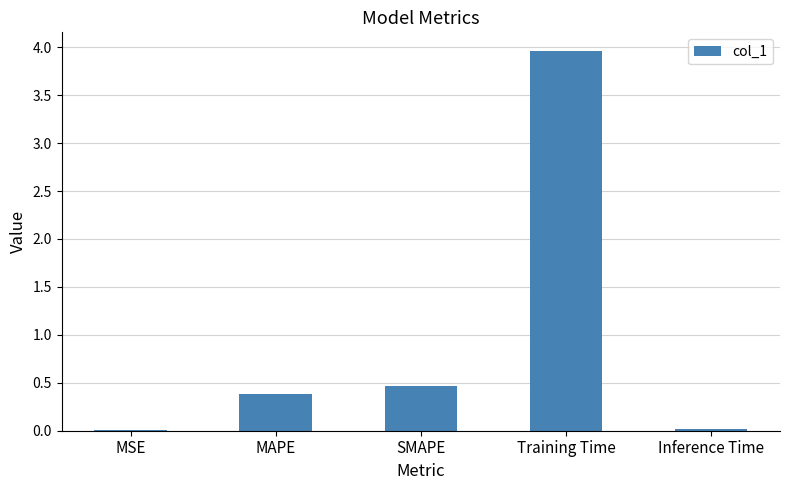

What value does the data have at MAPE?

0.4